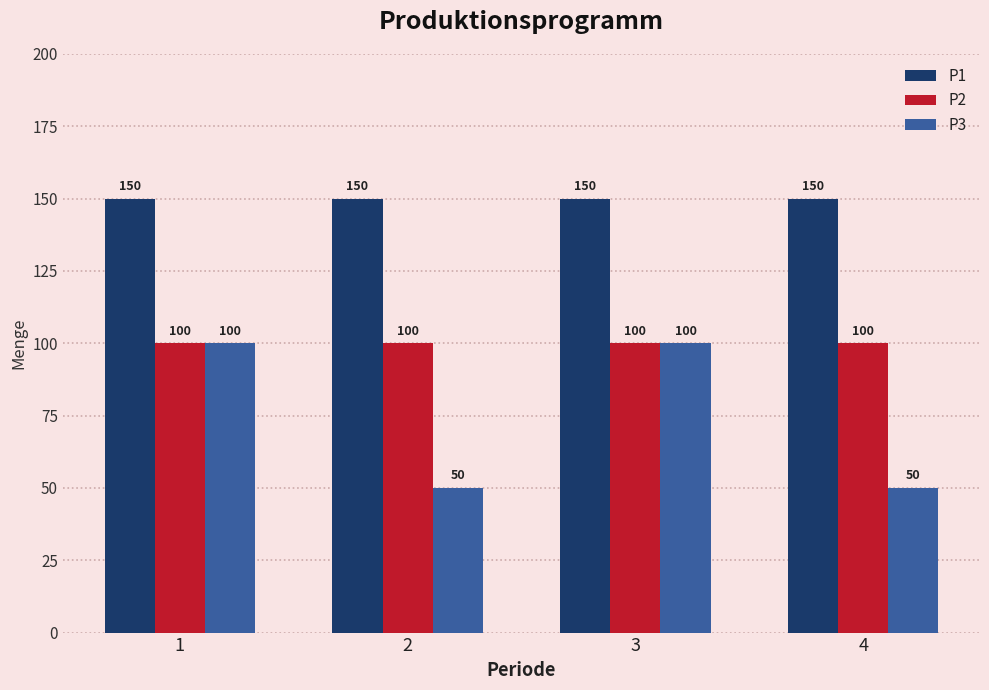

Count the number of categories in the chart.

4